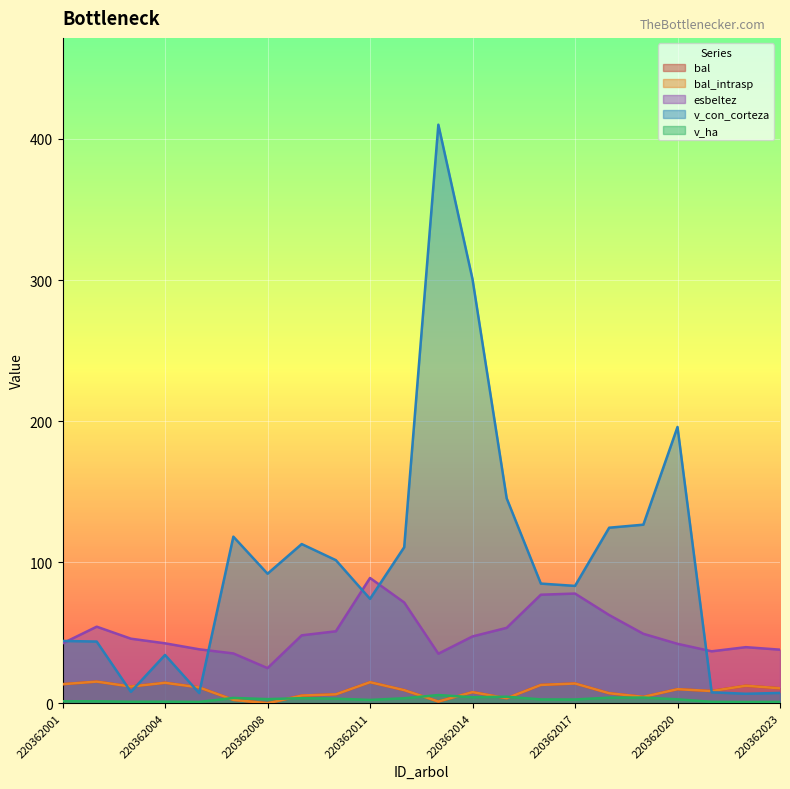

Count the number of data series in this chart.

5